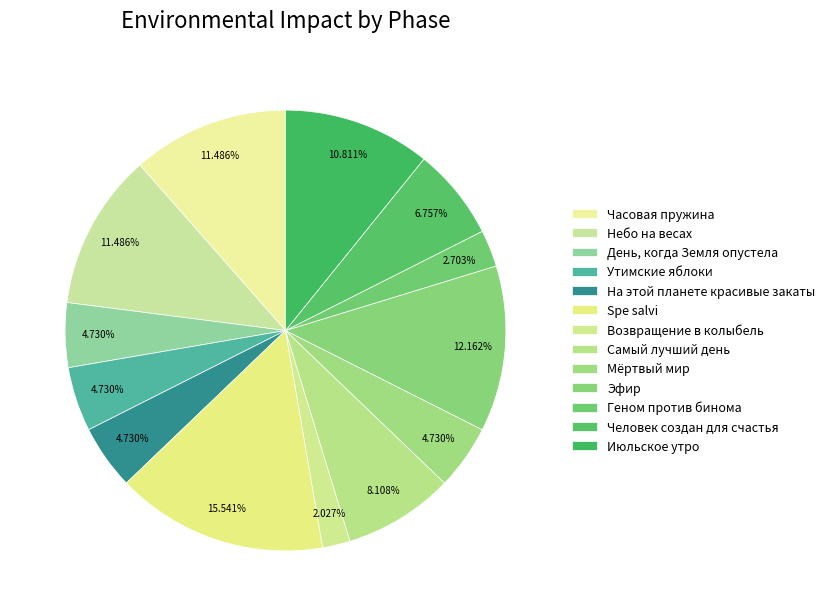

Rank the categories by value from lowest to highest.

Возвращение в колыбель, Геном против бинома, День, когда Земля опустела, Утимские яблоки, На этой планете красивые закаты, Мёртвый мир, Человек создан для счастья, Самый лучший день, Июльское утро, Часовая пружина, Небо на весах, Эфир, Spe salvi